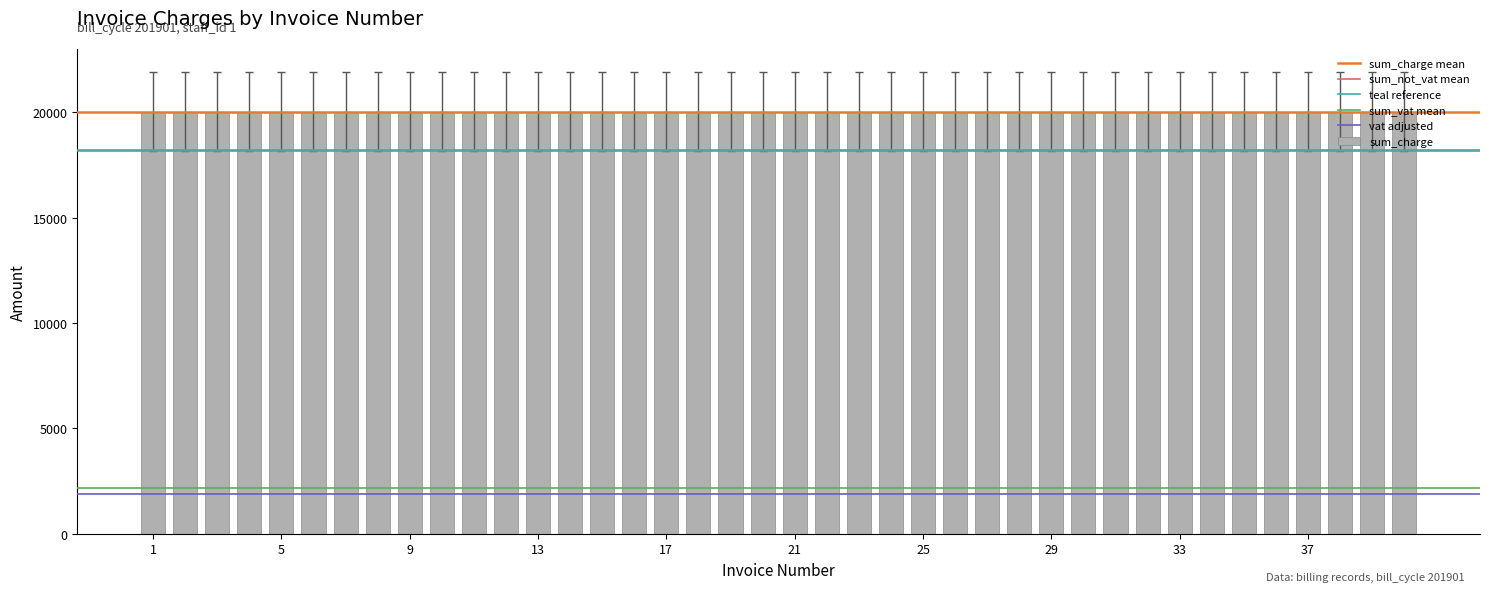

Is the value of sum_vat at 32 greater than the value of sum_not_vat at 9?

No